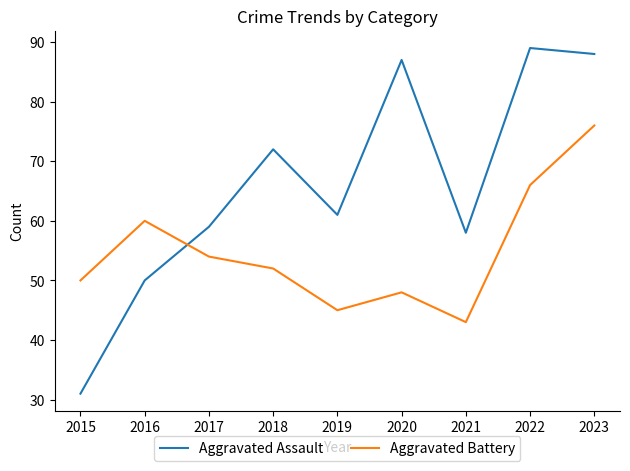

What is the total value across all series at 2017?

113